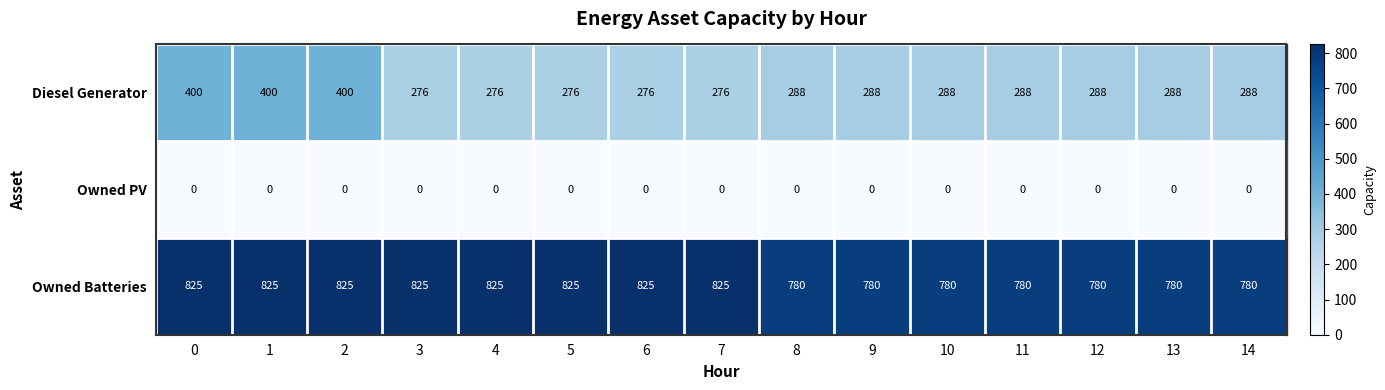

The value of Diesel Generator at 0 is 641. True or false?

False